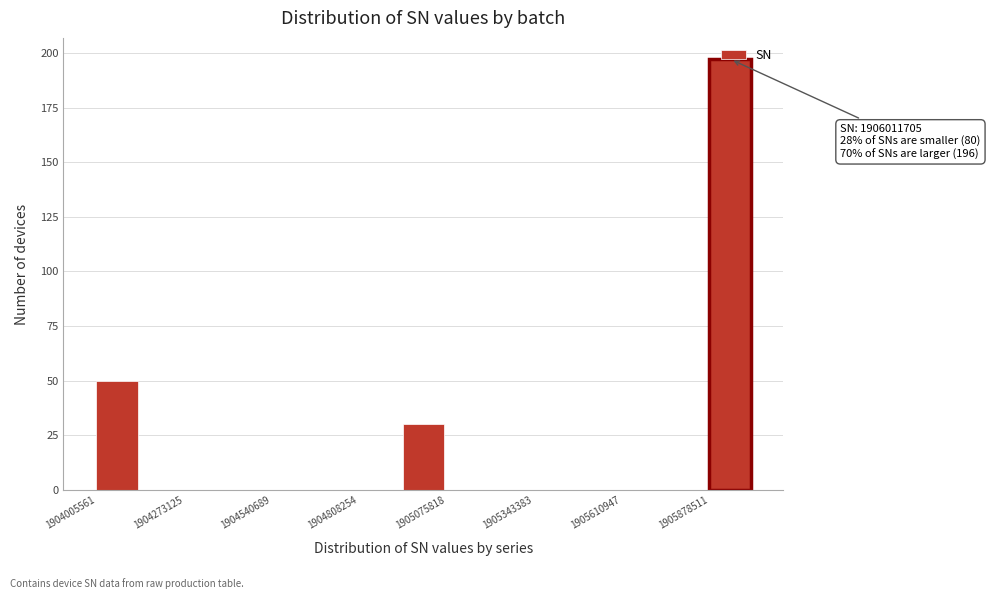

Around what value on the x-axis is the tallest bar? Give the approximate position of its centre, as read against the axis.

1905950000